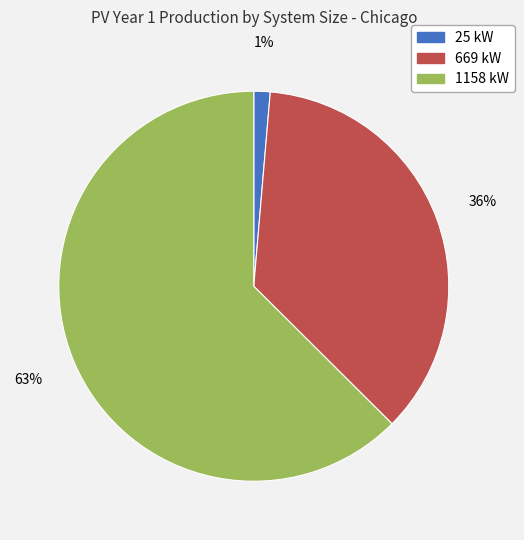

Which slice is the smallest?

25 kW